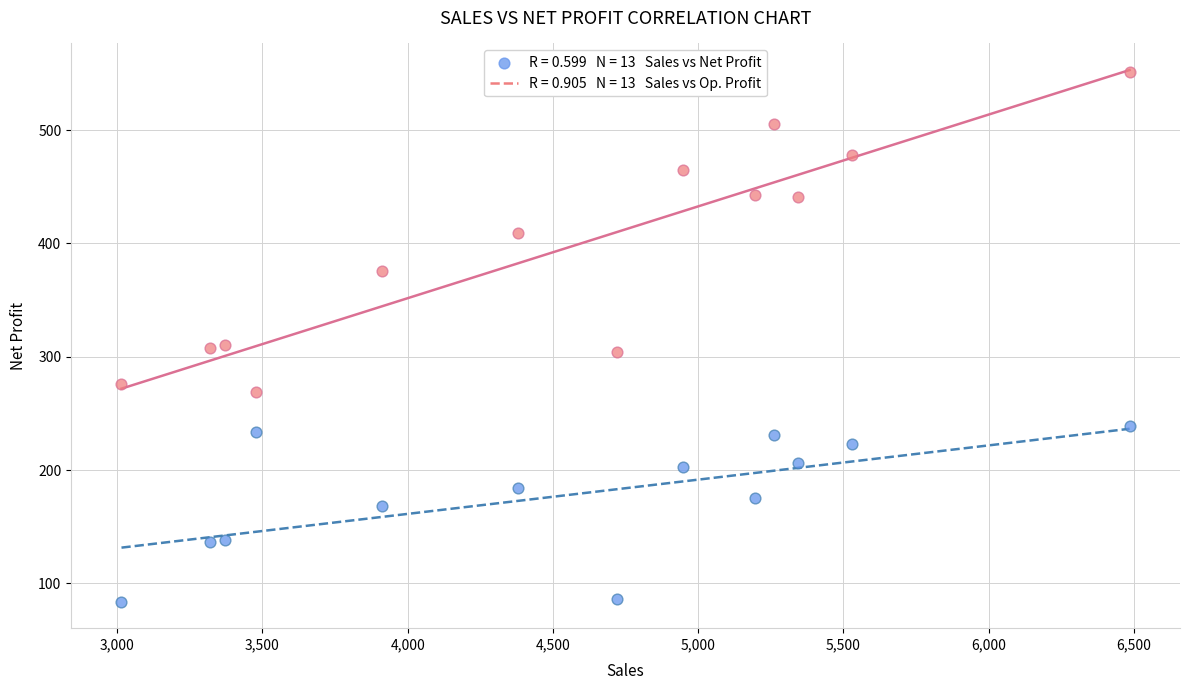

Across all data points, what is the range of X values (max minus min)?

3470